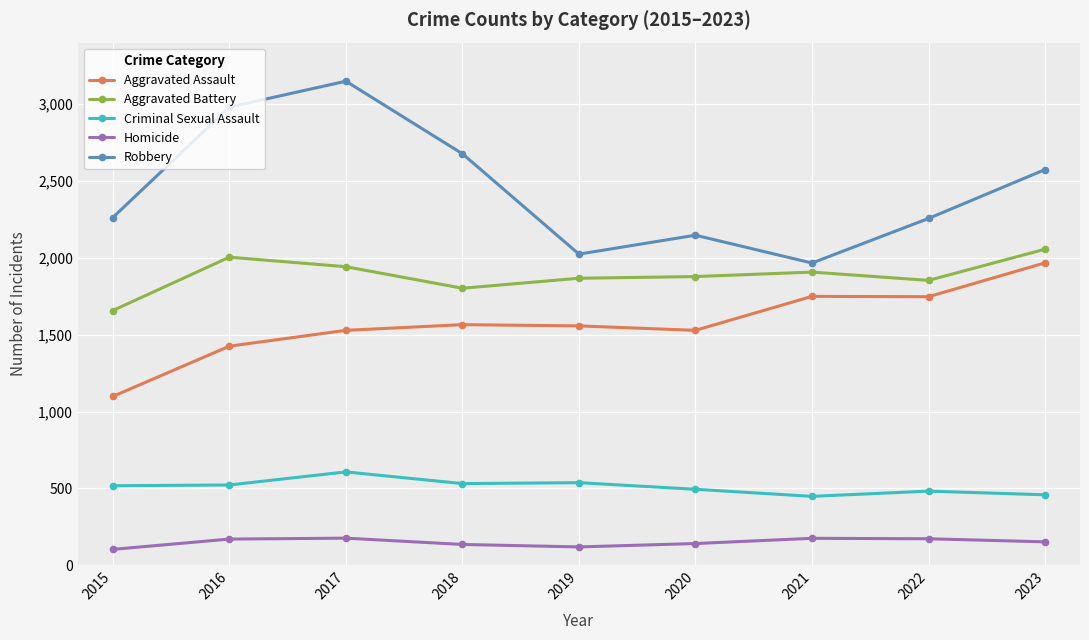

What is the minimum value shown in the chart?

103